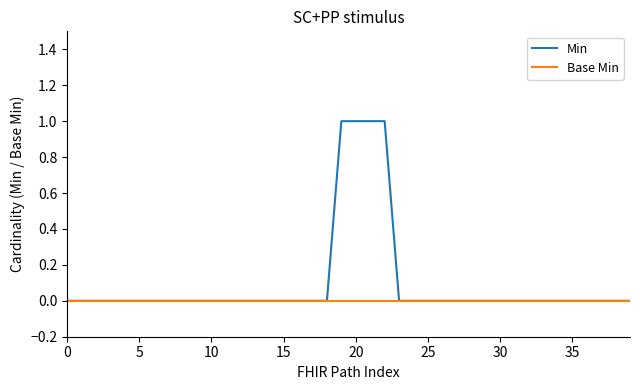

List the series in order of their peak value, lowest first.

Base Min, Min